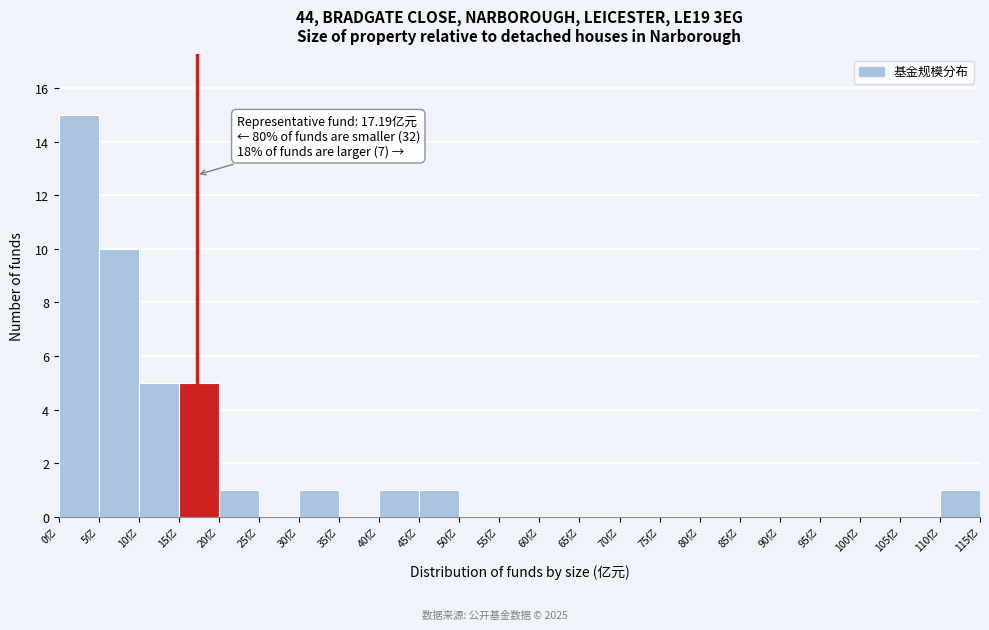

Which range on the x-axis has the tallest bar?

0 to 5